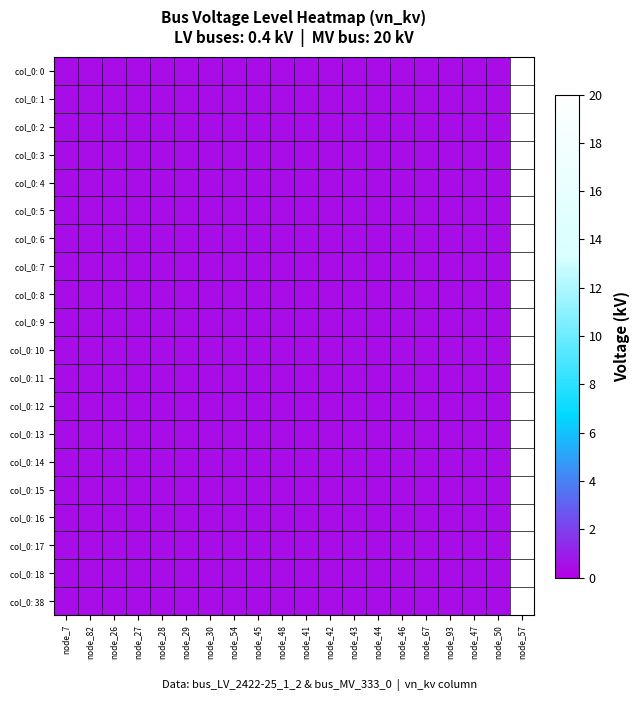

What is the maximum value shown in the chart?

20.0